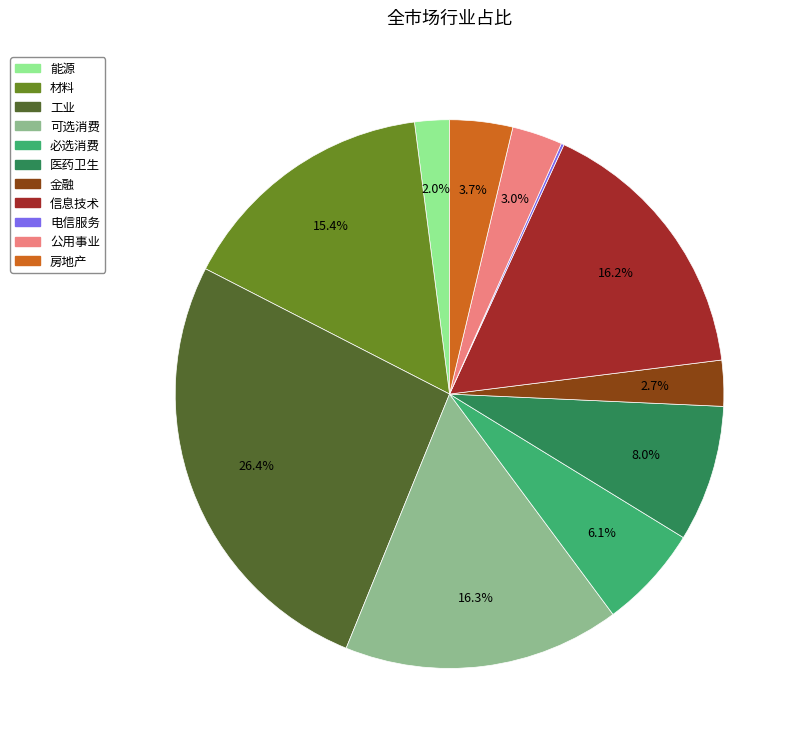

Which category has the biggest portion of the pie?

工业